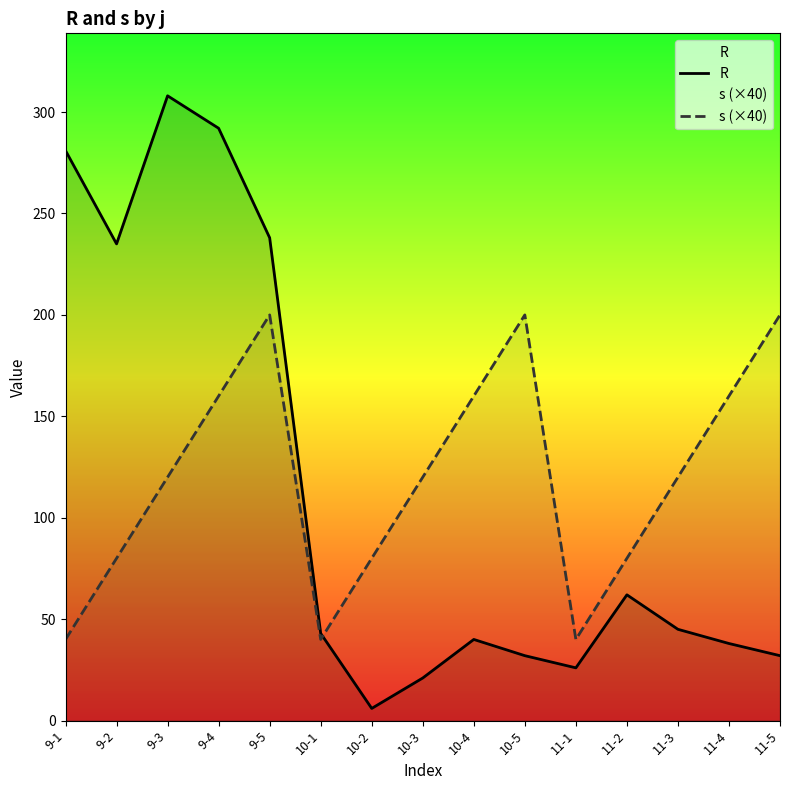

Which series has the widest spread of values?

R